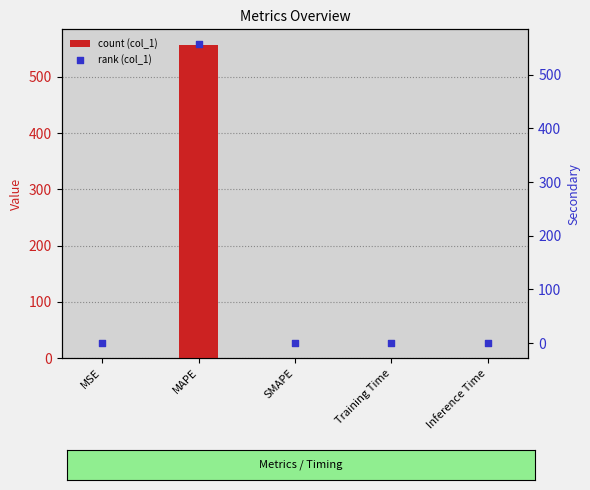

Which series contains the highest Y value?

col_1